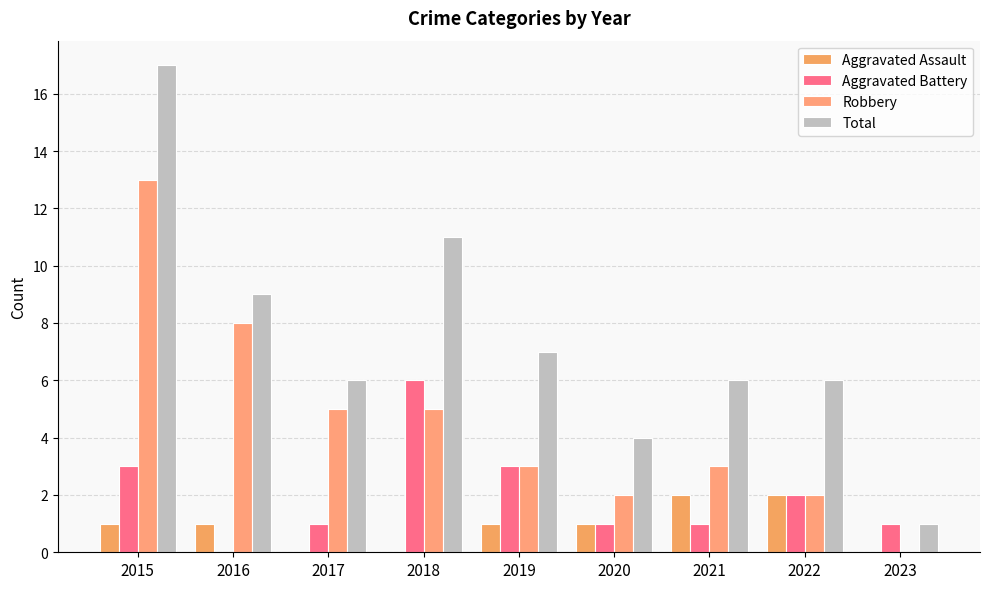

The Aggravated Battery series shows 3 at 2022. True or false?

False